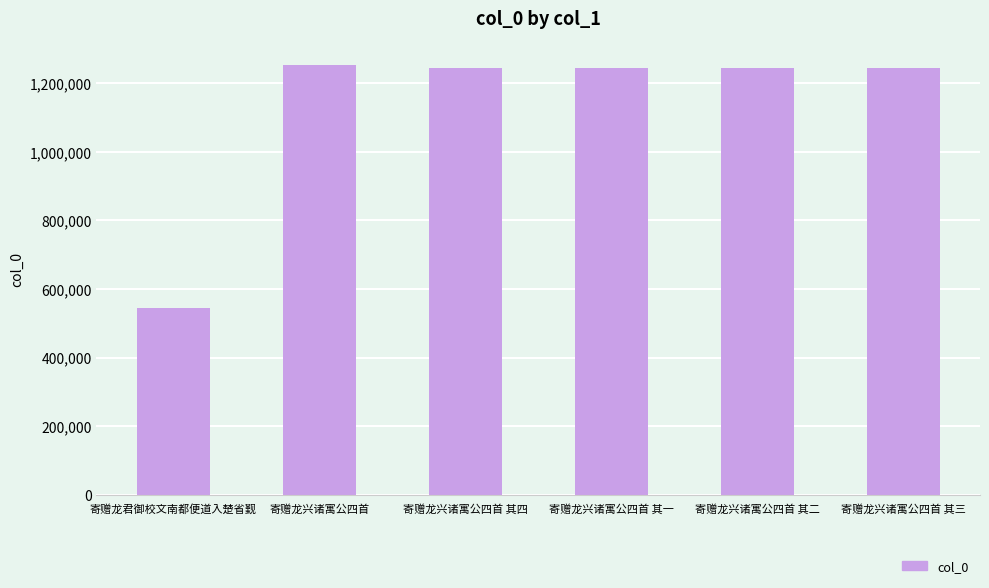

What is the maximum value shown in the chart?

1252634